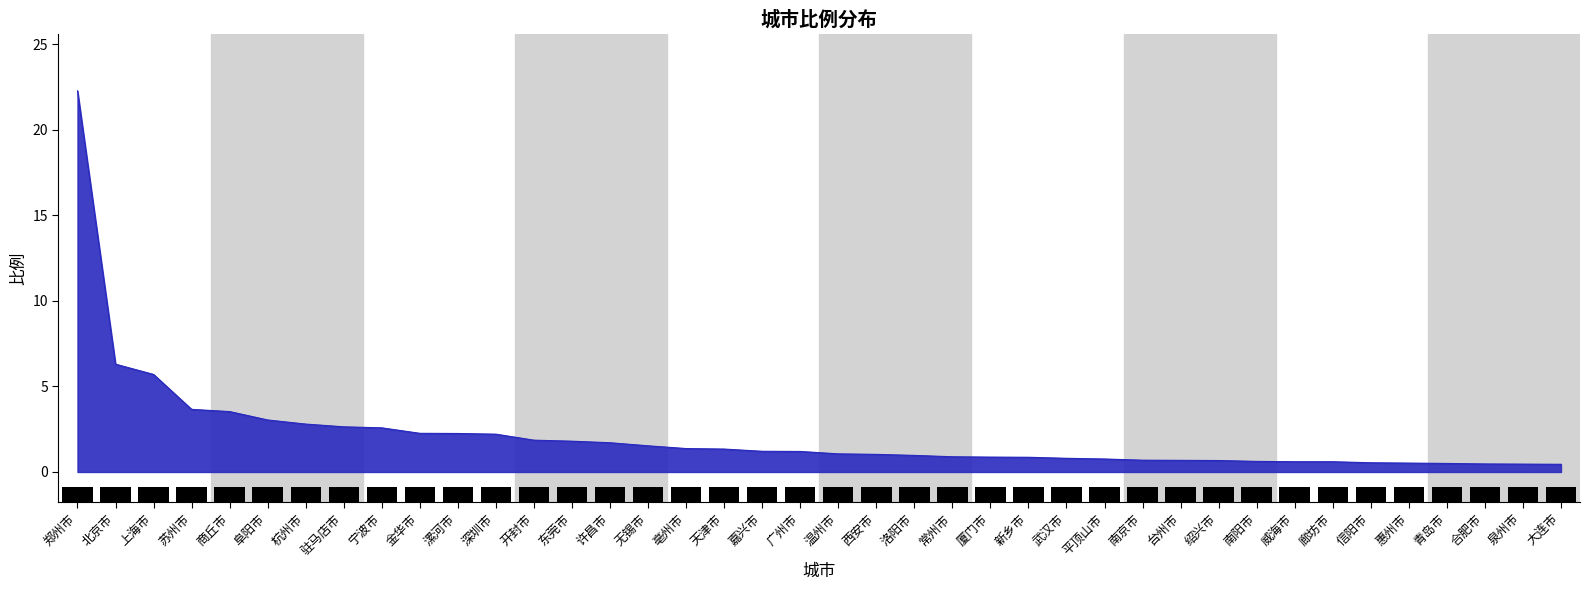

Reading left to right, transcribe all the data shown in this chart.

22.3	6.3	5.7	3.7	3.5	3.0	2.8	2.6	2.6	2.3	2.2	2.2	1.9	1.8	1.7	1.5	1.4	1.3	1.2	1.2	1.1	1.0	1.0	0.9	0.9	0.9	0.8	0.8	0.7	0.7	0.7	0.6	0.6	0.6	0.5	0.5	0.5	0.5	0.5	0.5